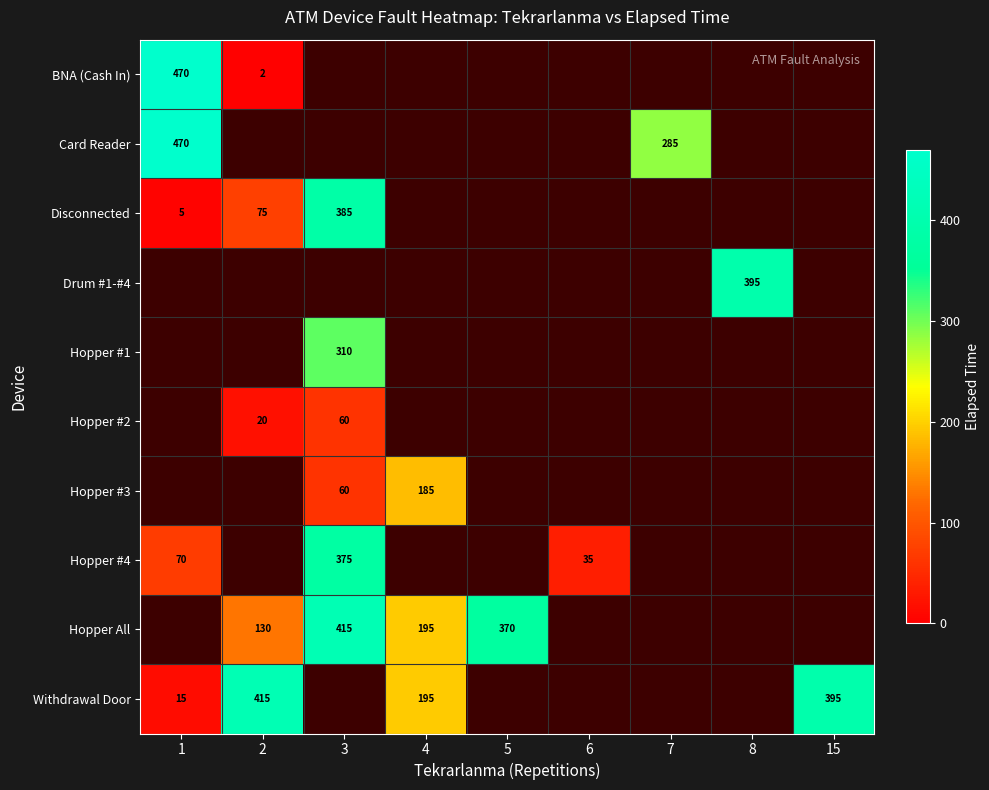

Is it true that Hopper #1 equals 310 at 3?

True